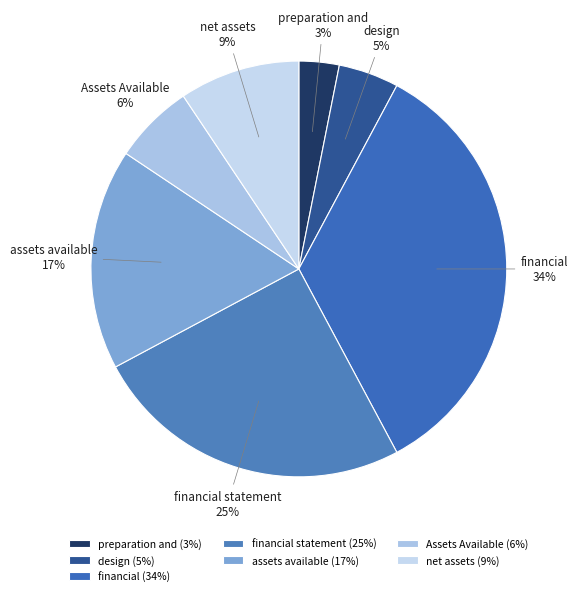

The financial statement slice represents 25% of the pie. True or false?

True